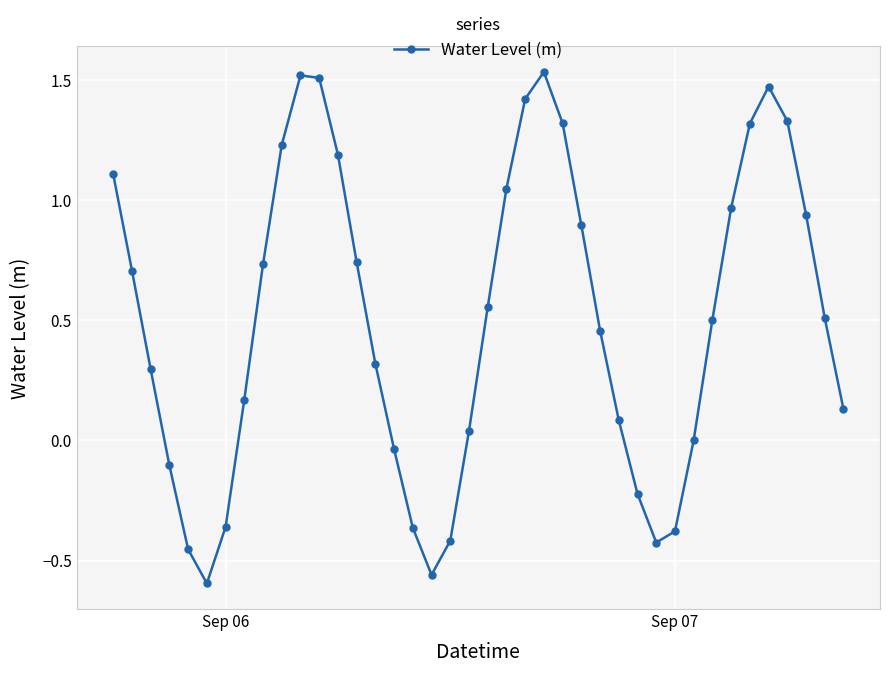

What is the sum of all values?

20.1